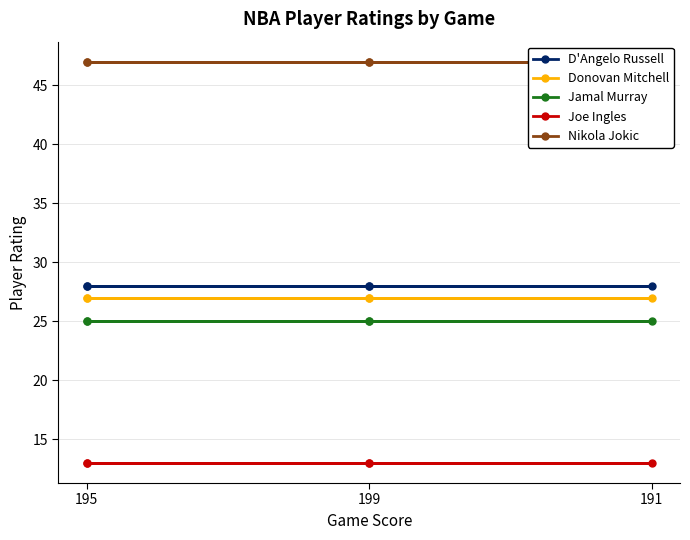

The Donovan Mitchell series shows 41 at 199. True or false?

False